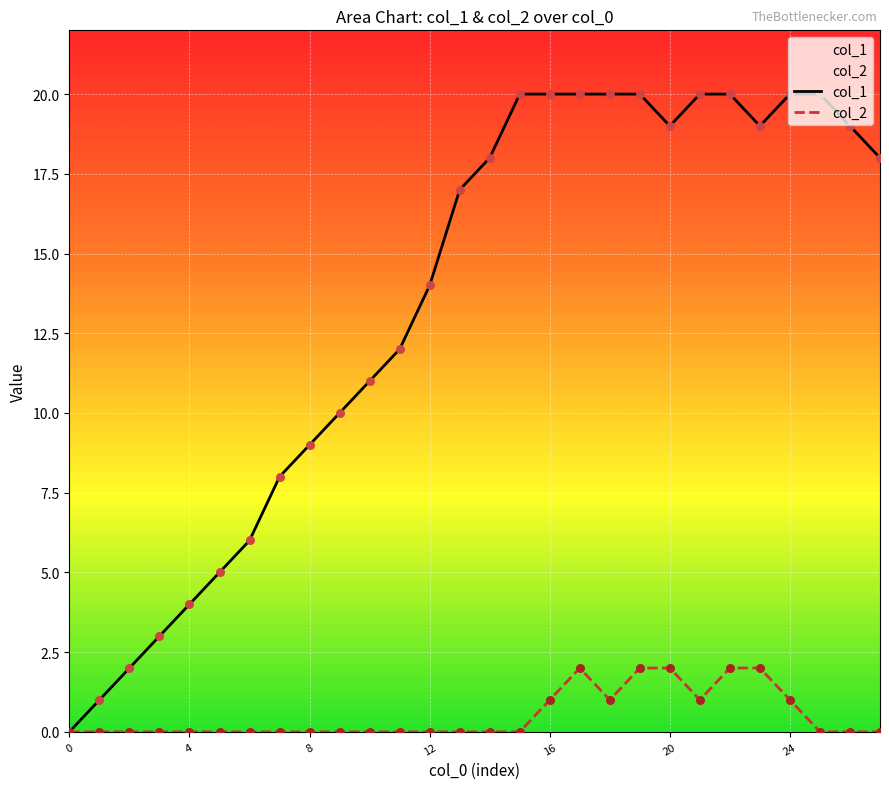

At which category is the sum across all series the highest?

17